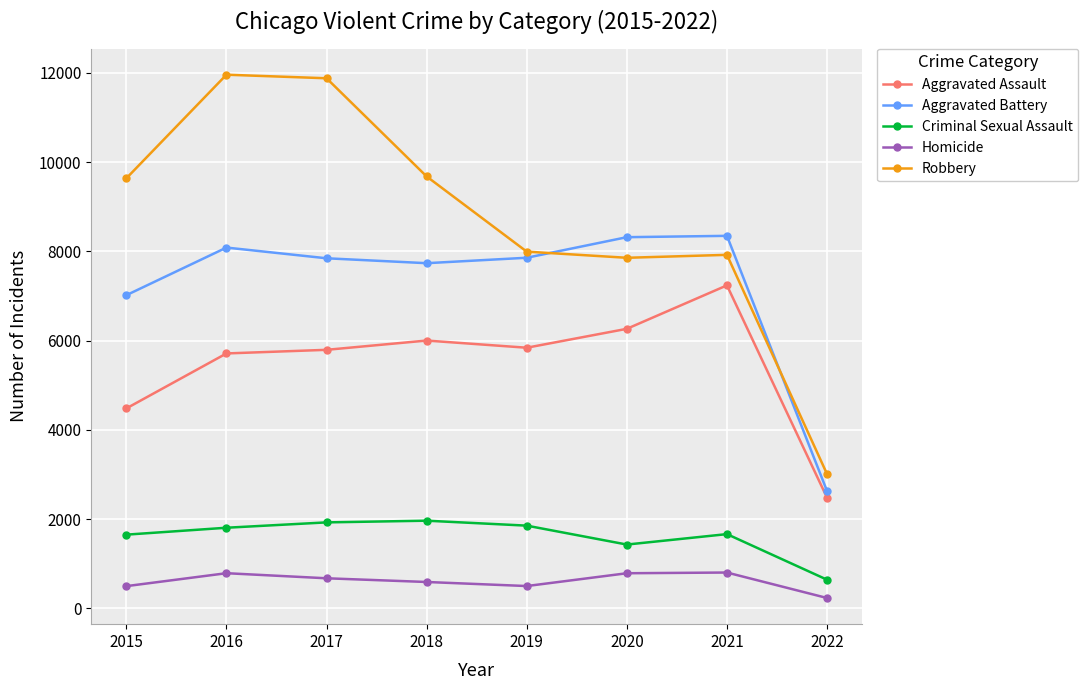

Which series has the largest range (max minus min)?

Robbery